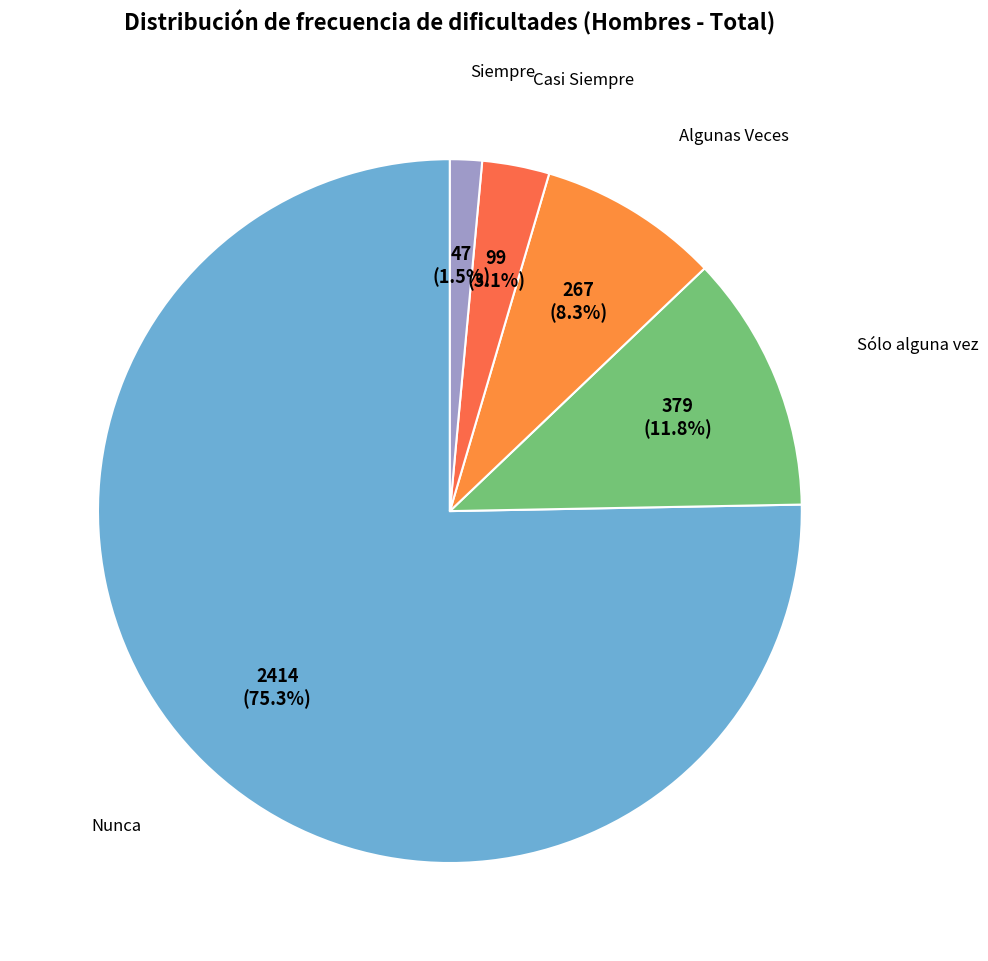

How many slices are in this pie chart?

5